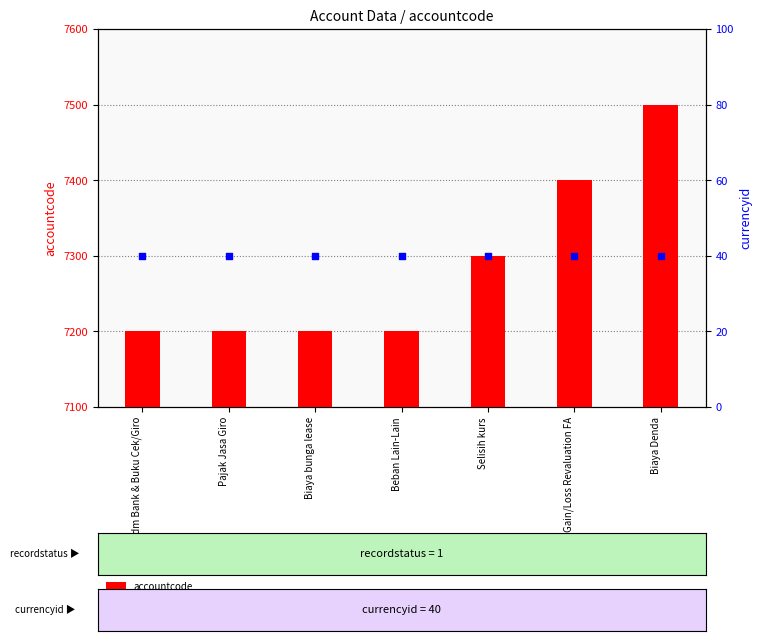

Which series contains the lowest Y value?

currencyid